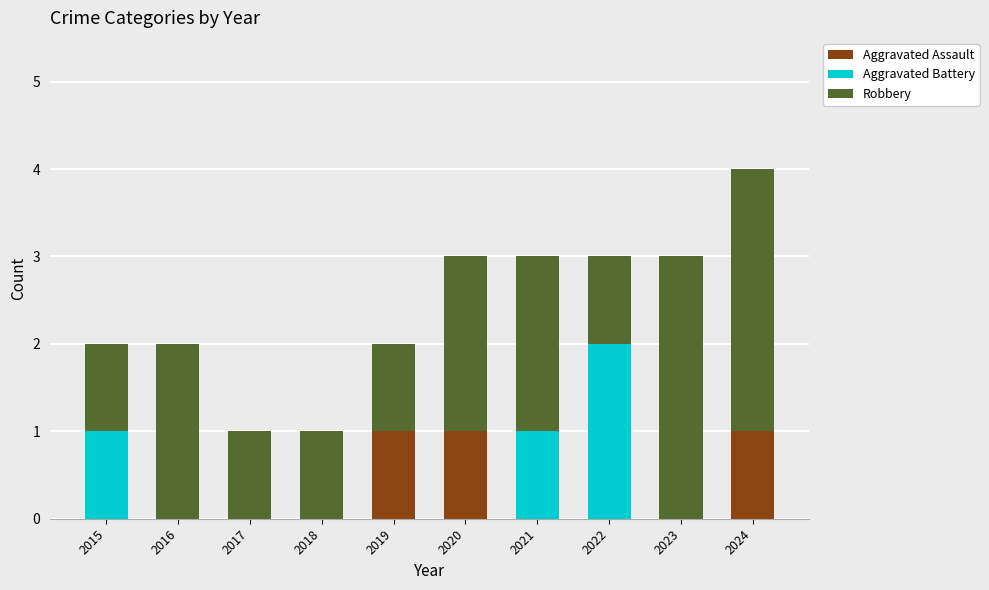

Reading right to left, what are the values for Aggravated Assault?

2024=1	2023=0	2022=0	2021=0	2020=1	2019=1	2018=0	2017=0	2016=0	2015=0